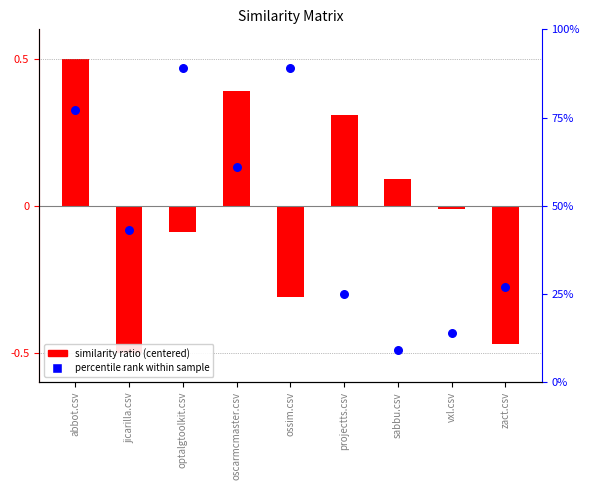

Which series reaches the maximum Y coordinate?

percentile rank within sample